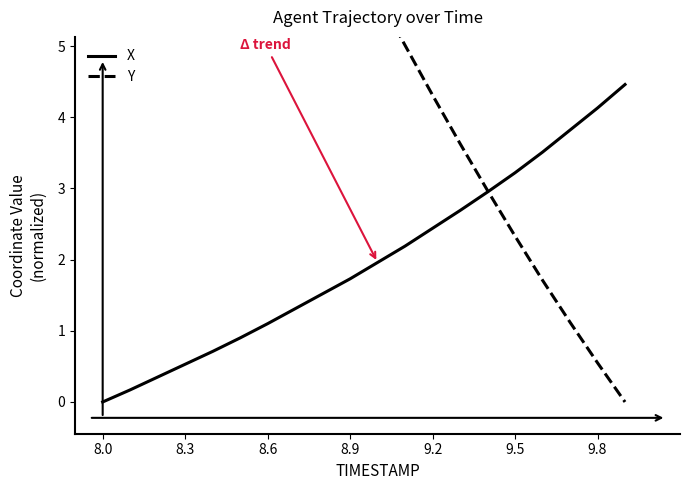

List the series in order of their peak value, highest first.

Y, X